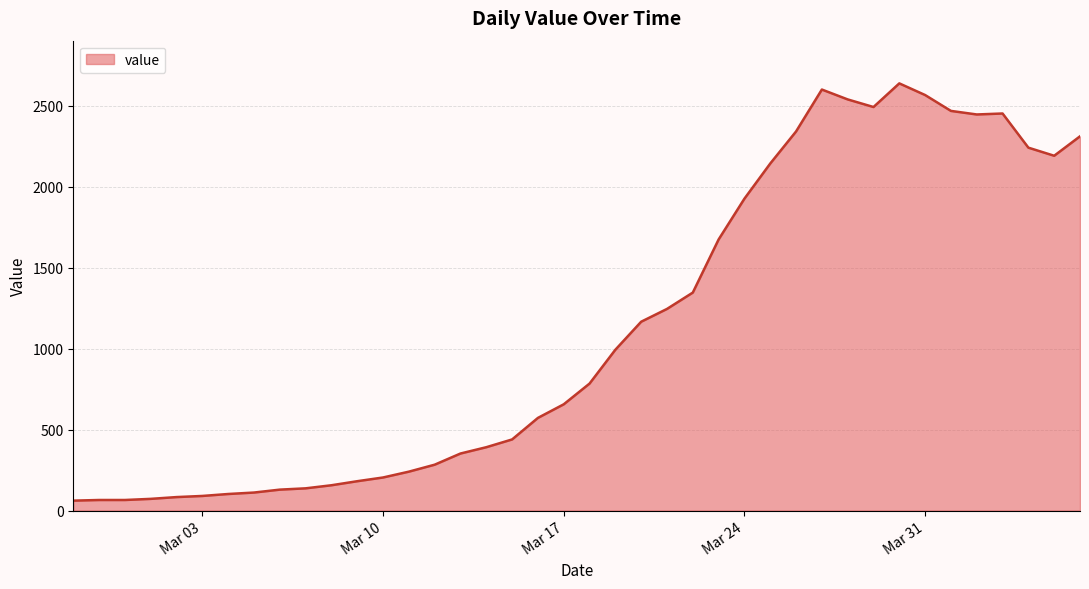

What is the maximum value shown in the chart?

2638